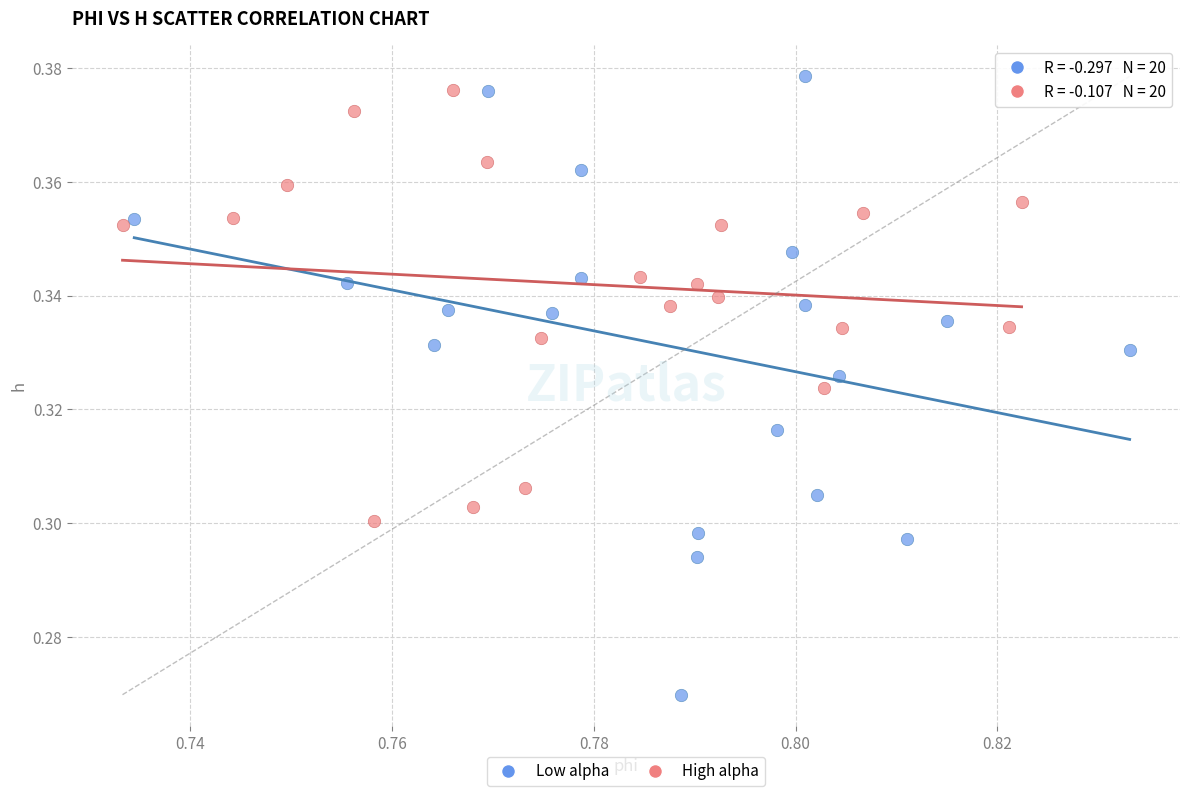

Which series has the widest spread of Y values?

Low alpha